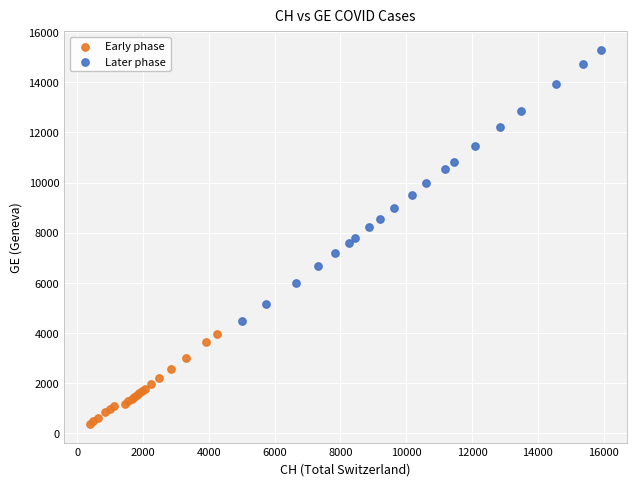

Which series reaches the maximum Y coordinate?

Later phase